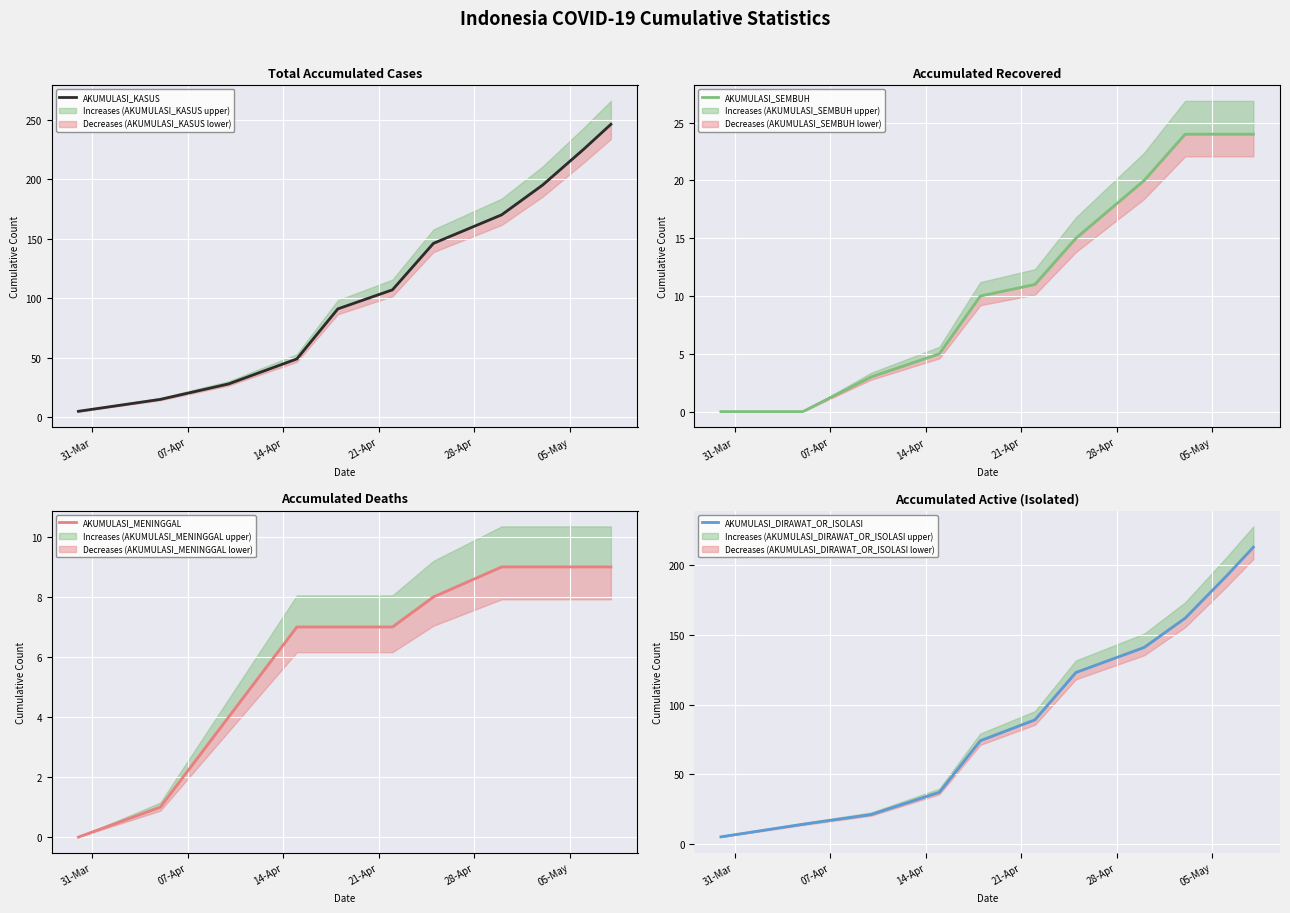

Does the chart display data point markers on the line(s)?

No